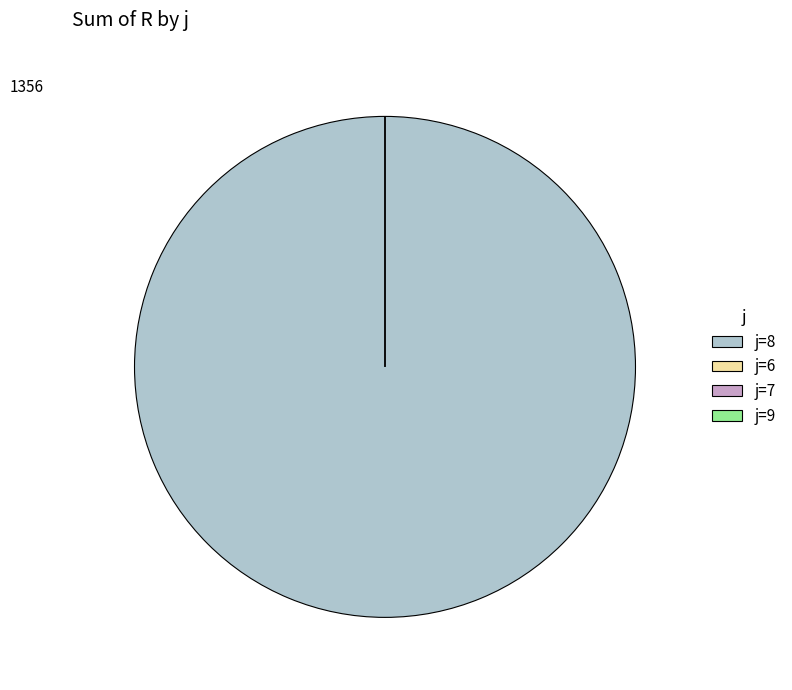

Is it true that 8 is 100% of the pie?

True